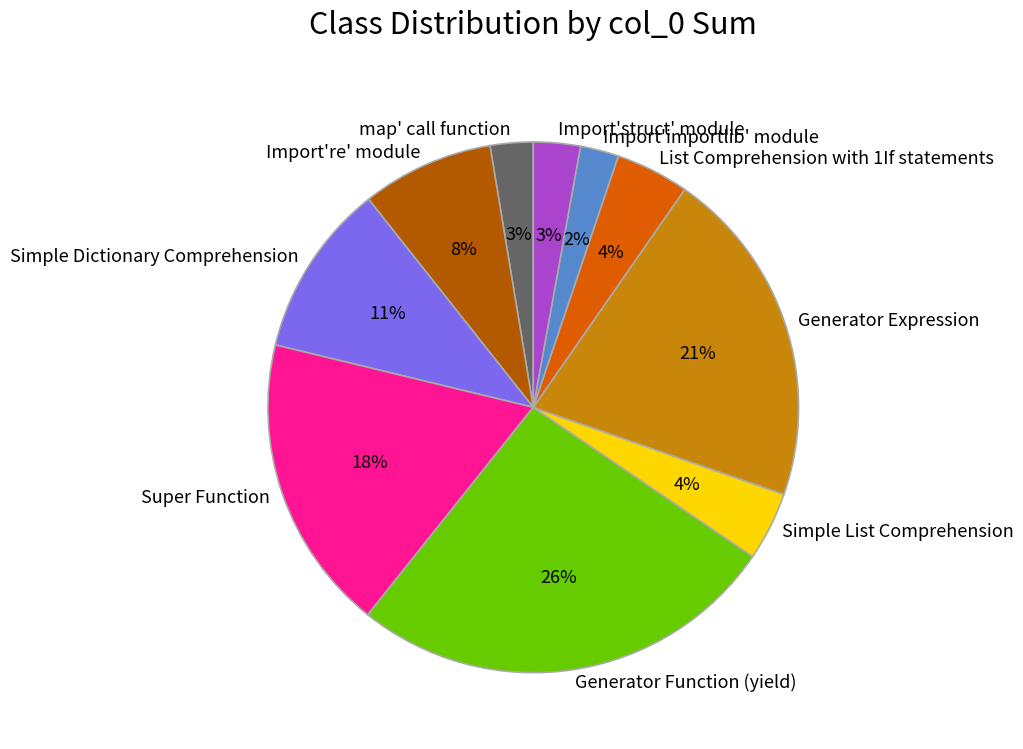

Is there a majority slice in this chart?

No